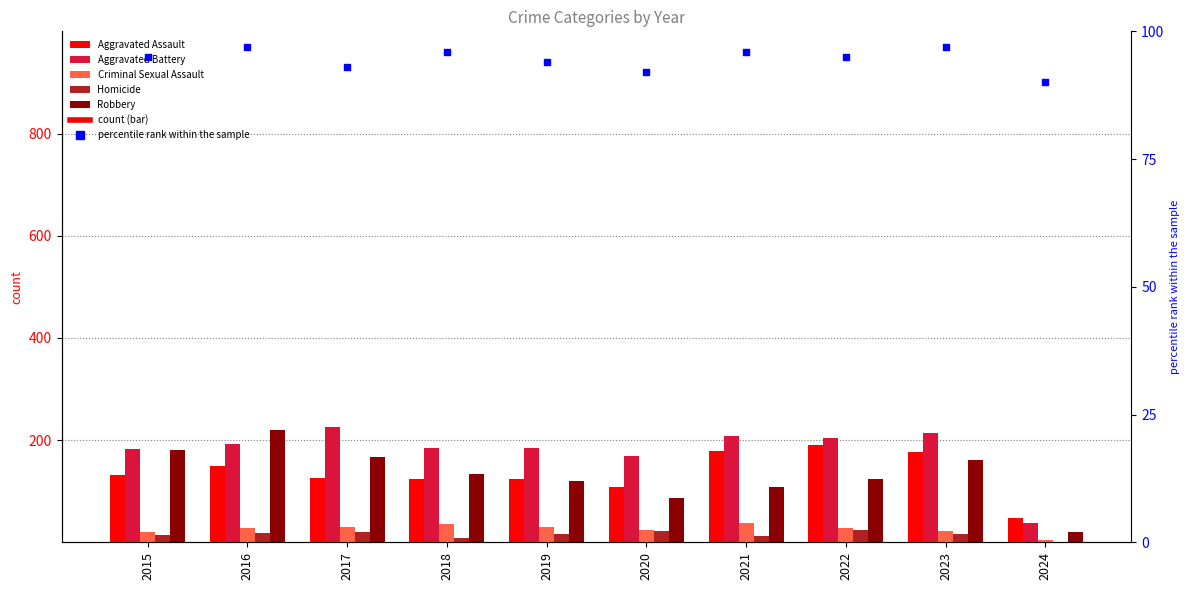

At how many categories does at least one series exceed 129?

9